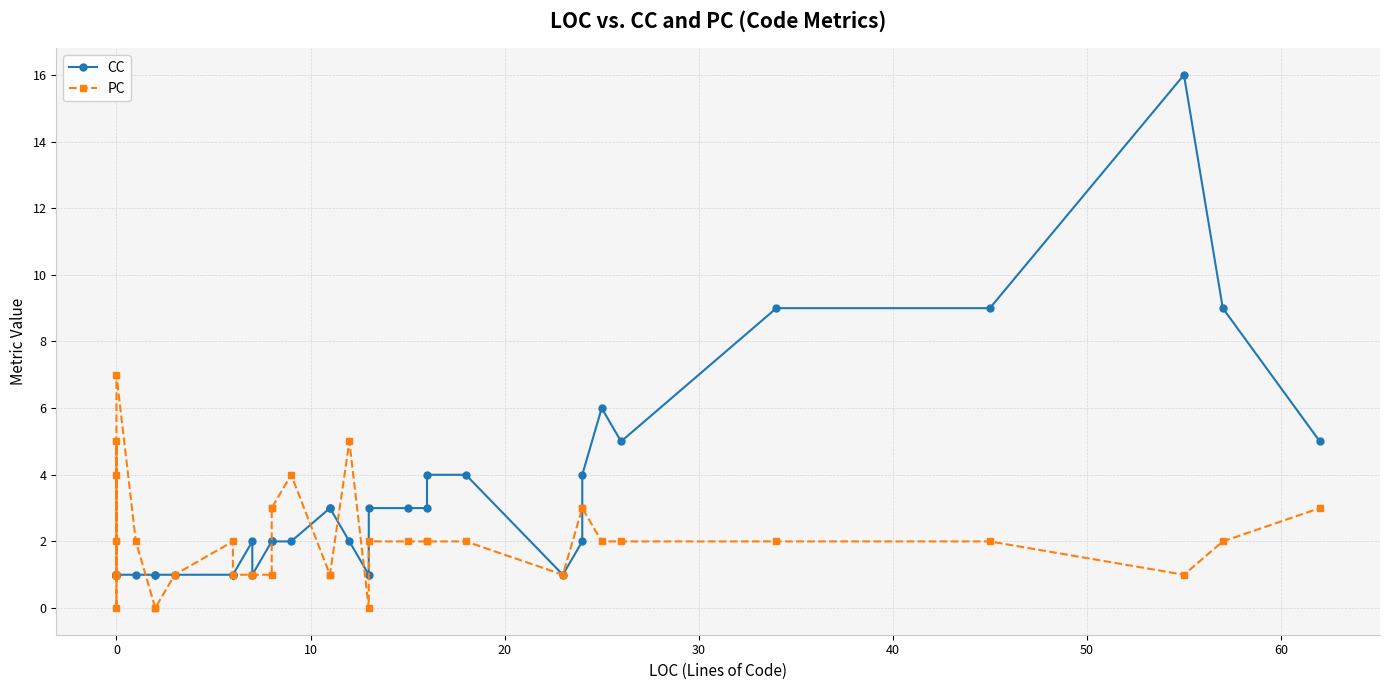

What are all the series names shown in the legend?

CC, PC